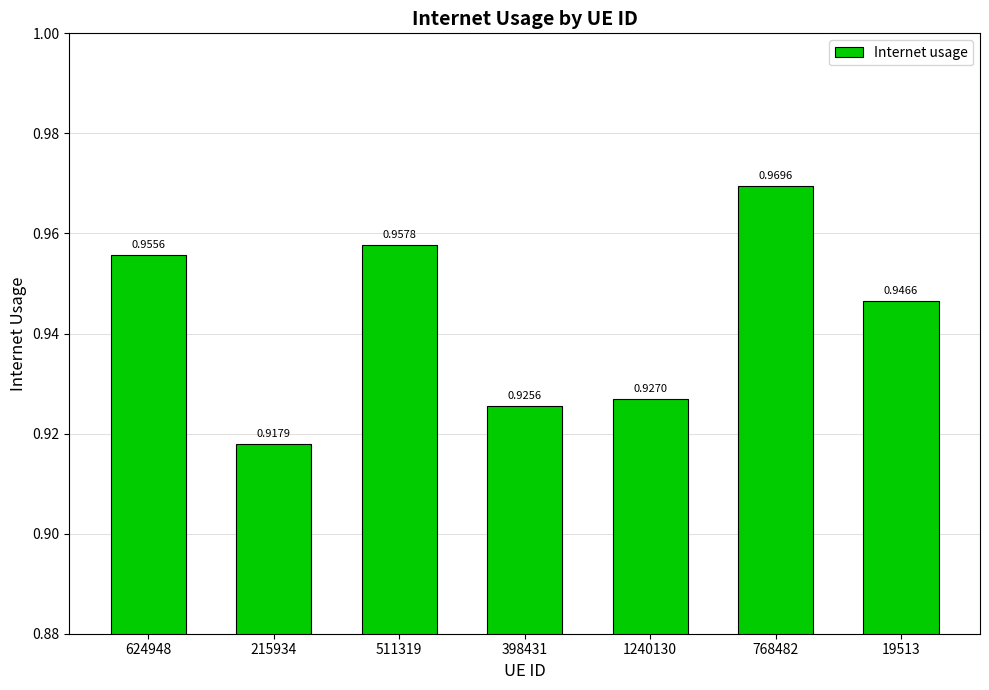

List the labels in order of value, smallest first.

215934, 398431, 1240130, 19513, 624948, 511319, 768482